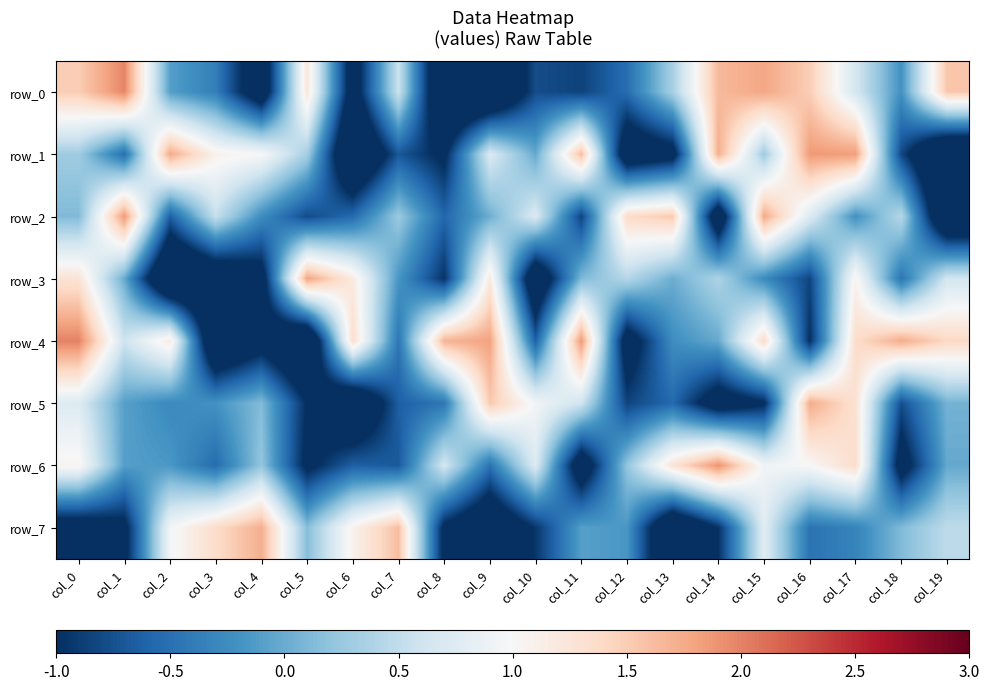

Between col_10 and col_15, which series saw the biggest shift?

row_0